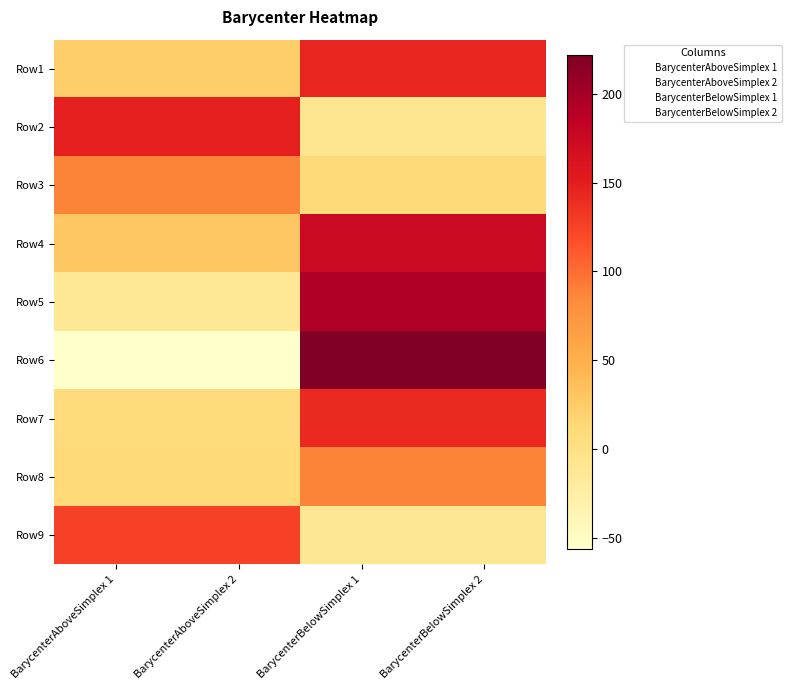

Rank the series by their maximum value, from highest to lowest.

Row6, Row5, Row4, Row2, Row1, Row7, Row9, Row8, Row3